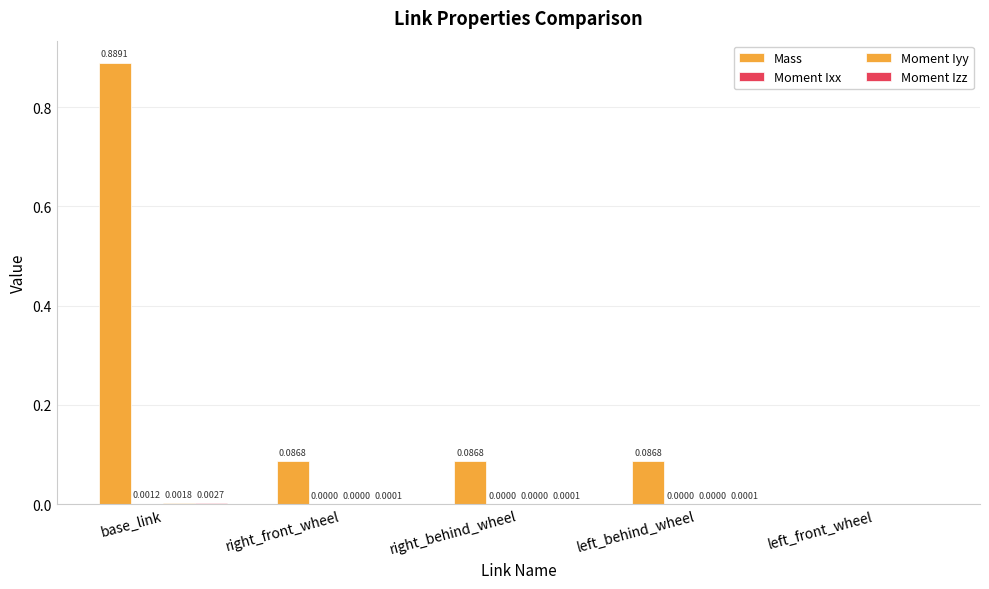

Does the chart contain stacked bars?

No